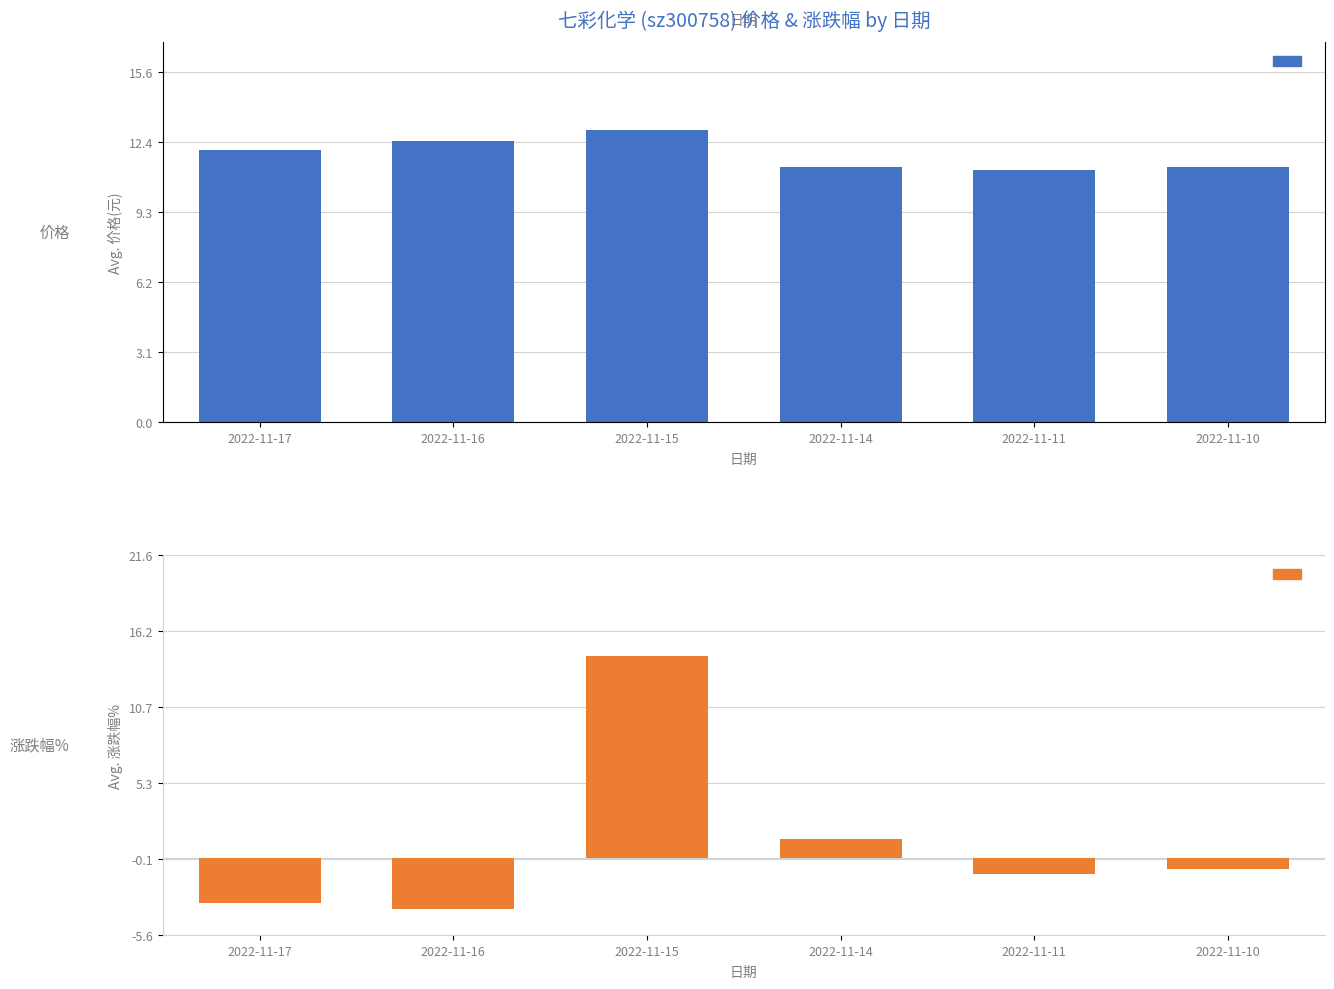

How many bars are there in each group?

2